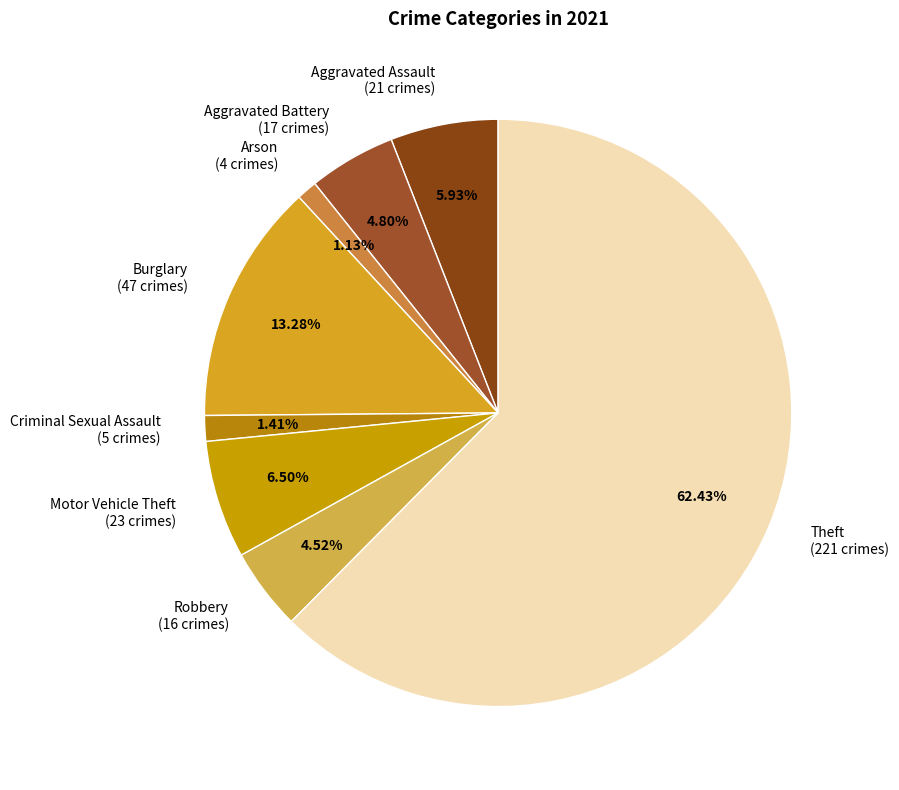

What percentage is NOT represented by Robbery?

95.5%